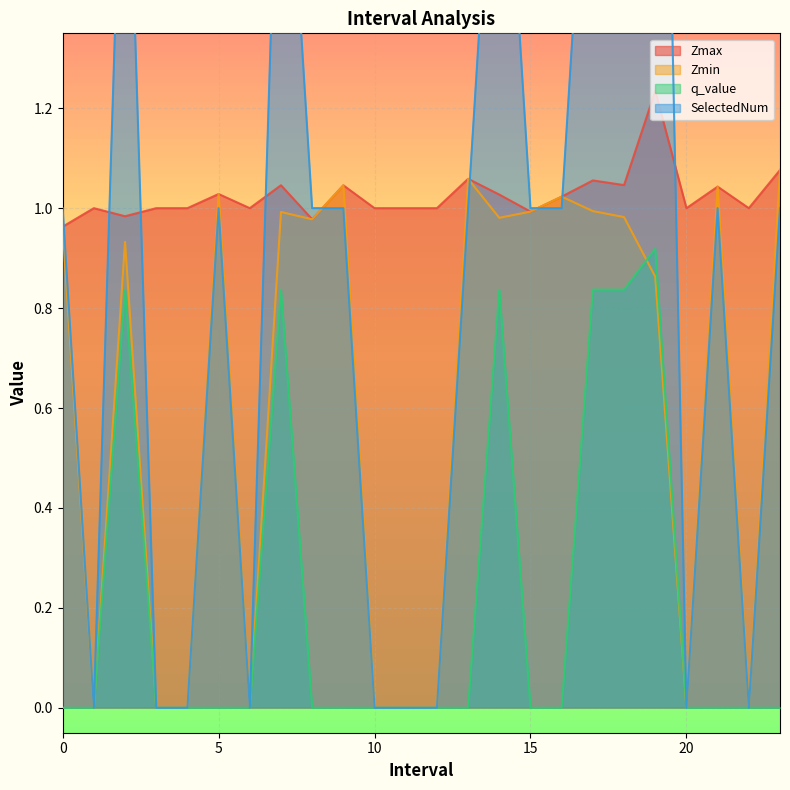

The Zmax series shows 1.0 at 1.0. True or false?

True